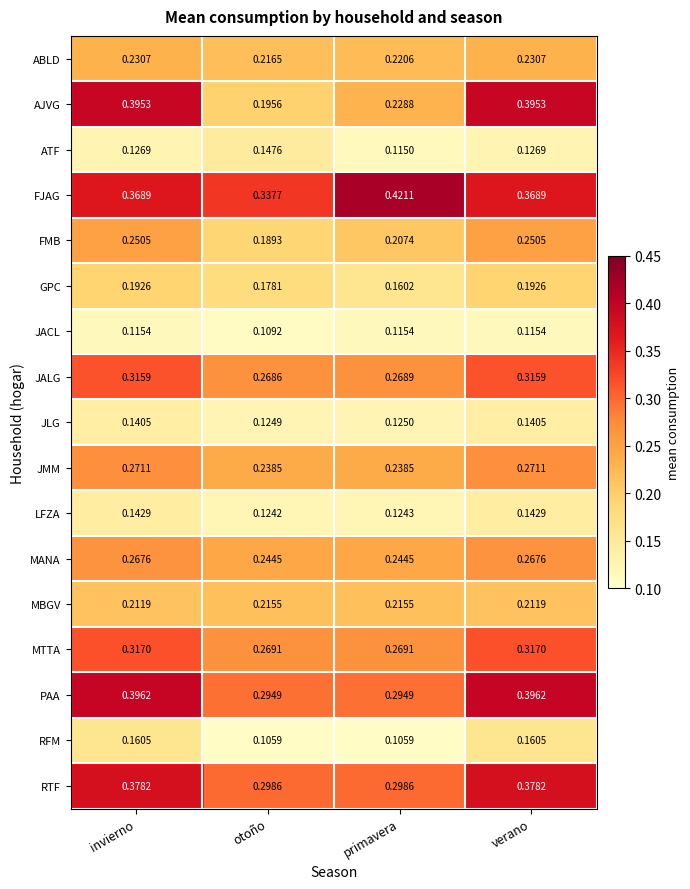

Which category has the lowest value in the JALG series?

otoño